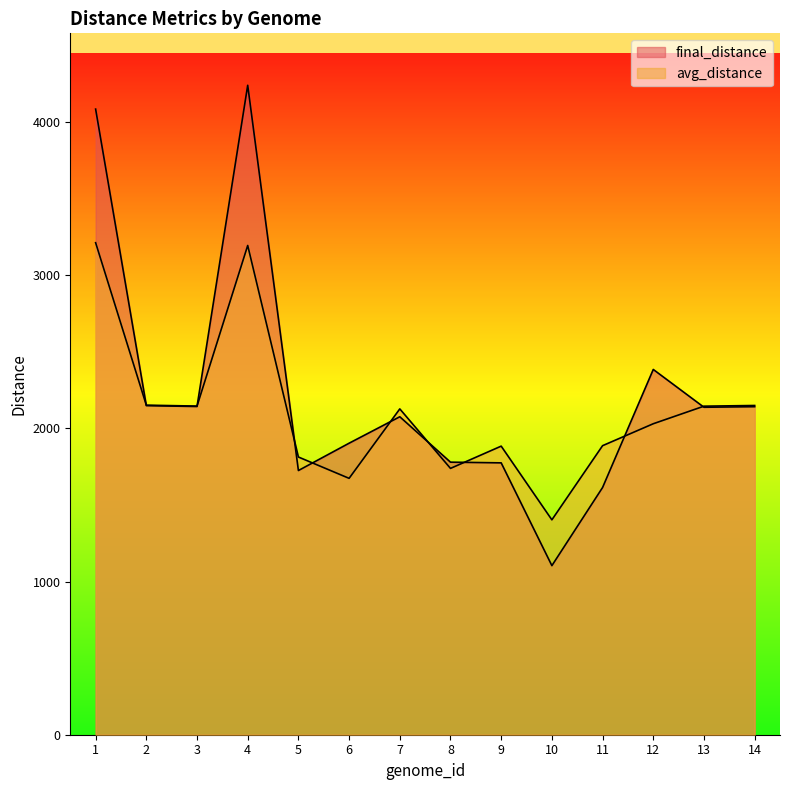

At 5, list the series in order from smallest to largest.

final_distance, avg_distance